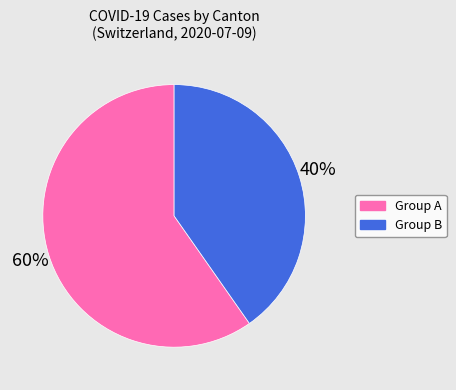

Is it true that Group A is 71% of the pie?

False